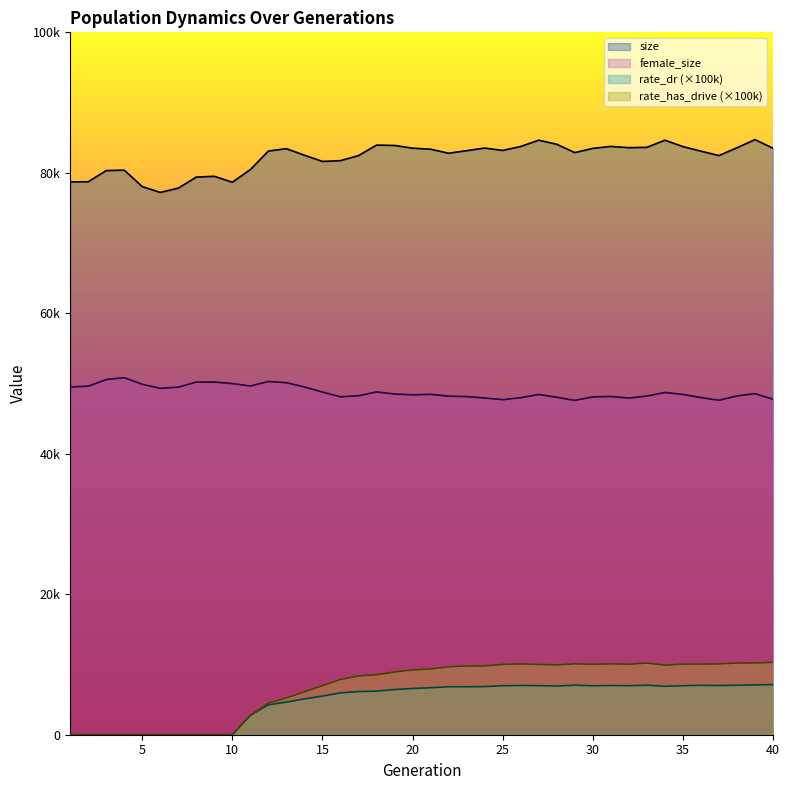

True or false: size has a value of 50332.6 at 32.

False